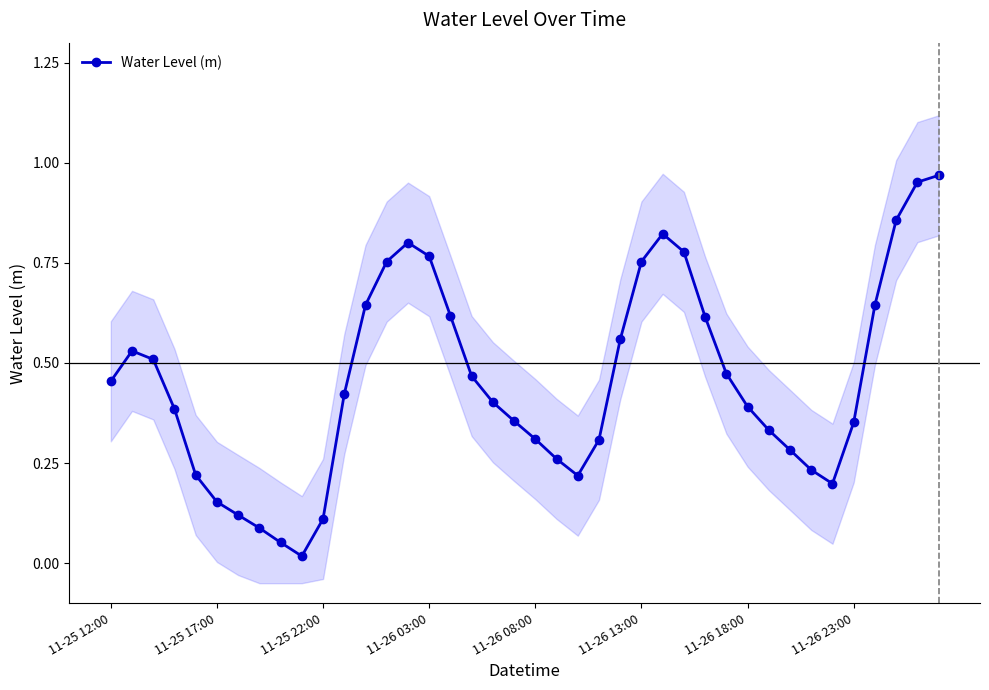

Reading left to right, what are all the values shown in this chart?

0.5	0.5	0.5	0.4	0.2	0.2	0.1	0.1	0.1	0.0	0.1	0.4	0.6	0.8	0.8	0.8	0.6	0.5	0.4	0.4	0.3	0.3	0.2	0.3	0.6	0.8	0.8	0.8	0.6	0.5	0.4	0.3	0.3	0.2	0.2	0.4	0.6	0.9	1.0	1.0